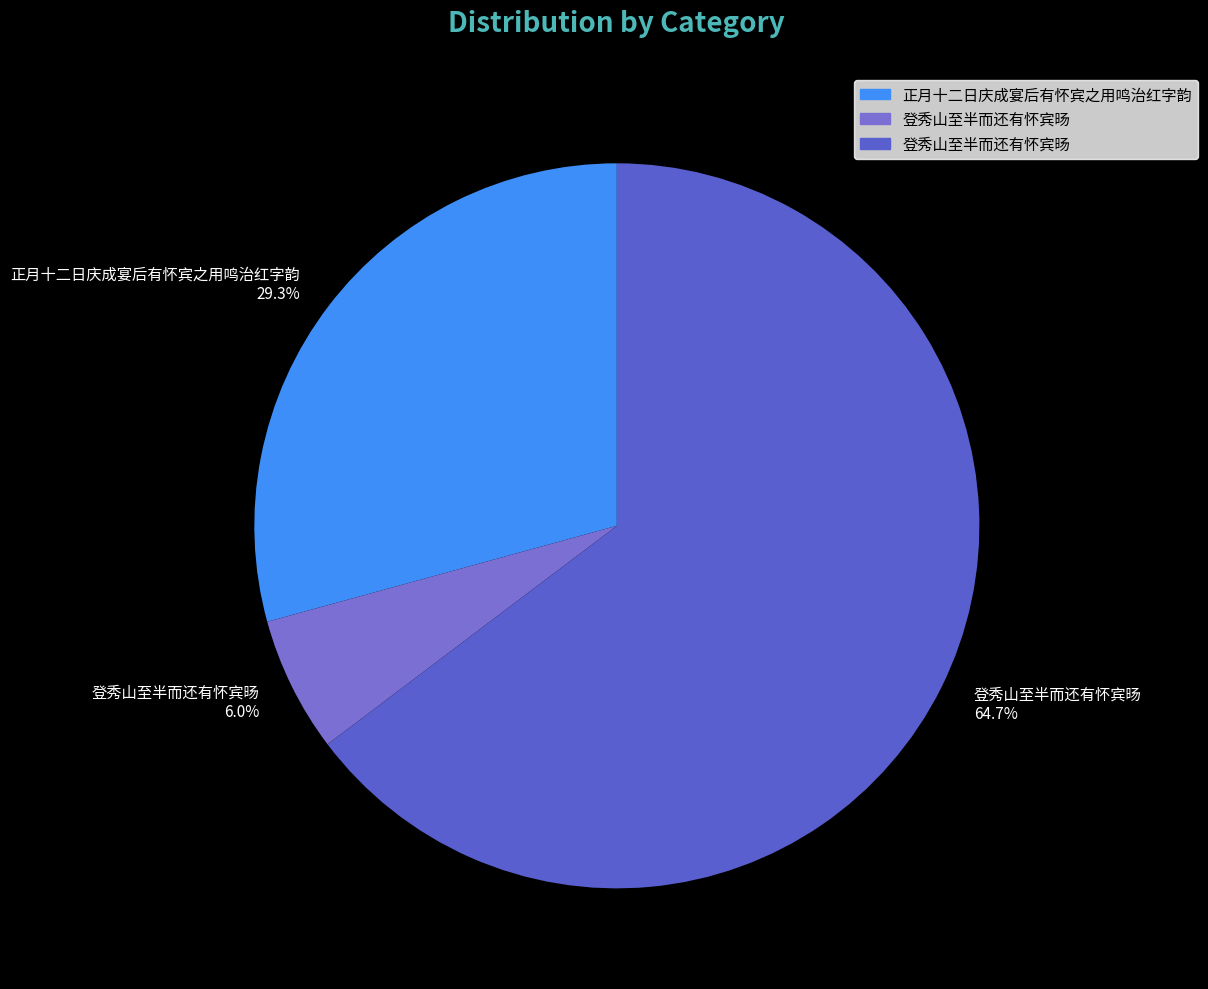

Rank the categories by value from lowest to highest.

登秀山至半而还有怀宾旸, 正月十二日庆成宴后有怀宾之用鸣治红字韵, 登秀山至半而还有怀宾旸